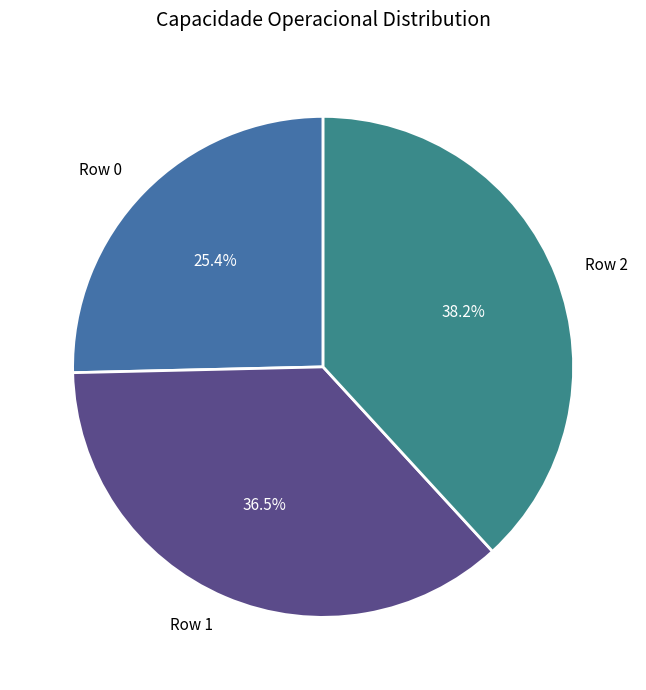

Rank the categories by value from highest to lowest.

Row 2, Row 1, Row 0